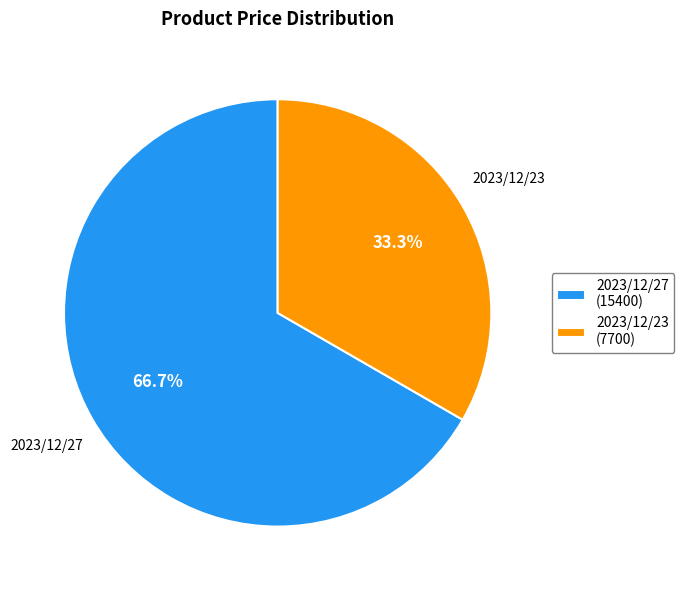

Is 2023/12/23 the majority of the pie?

No